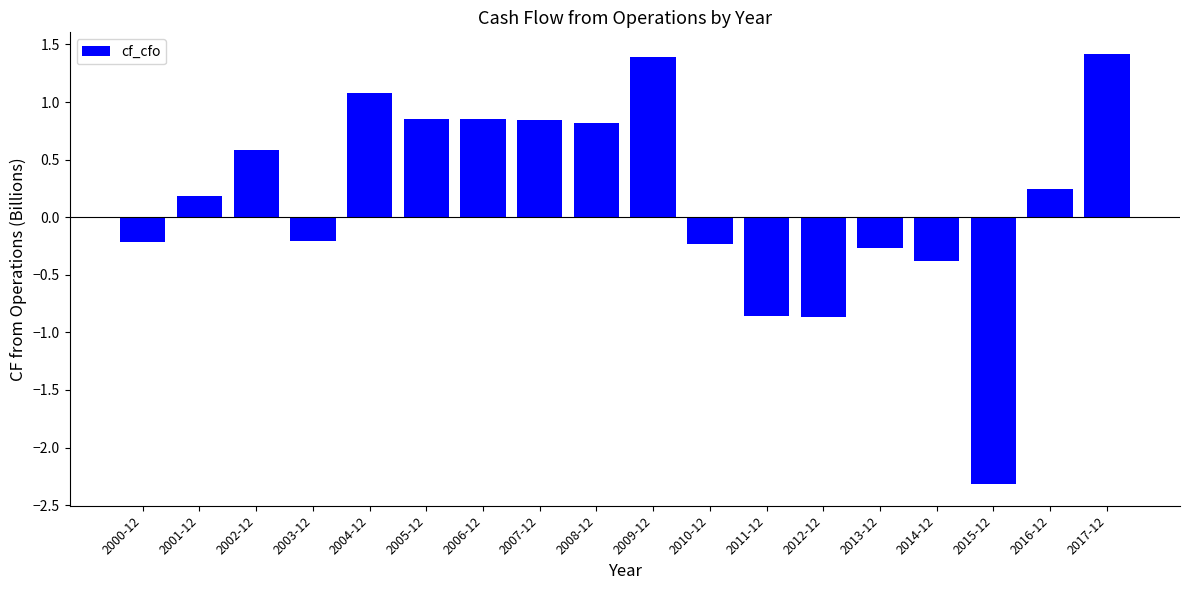

Between 2005-12 and 2014-12, which is larger?

2005-12